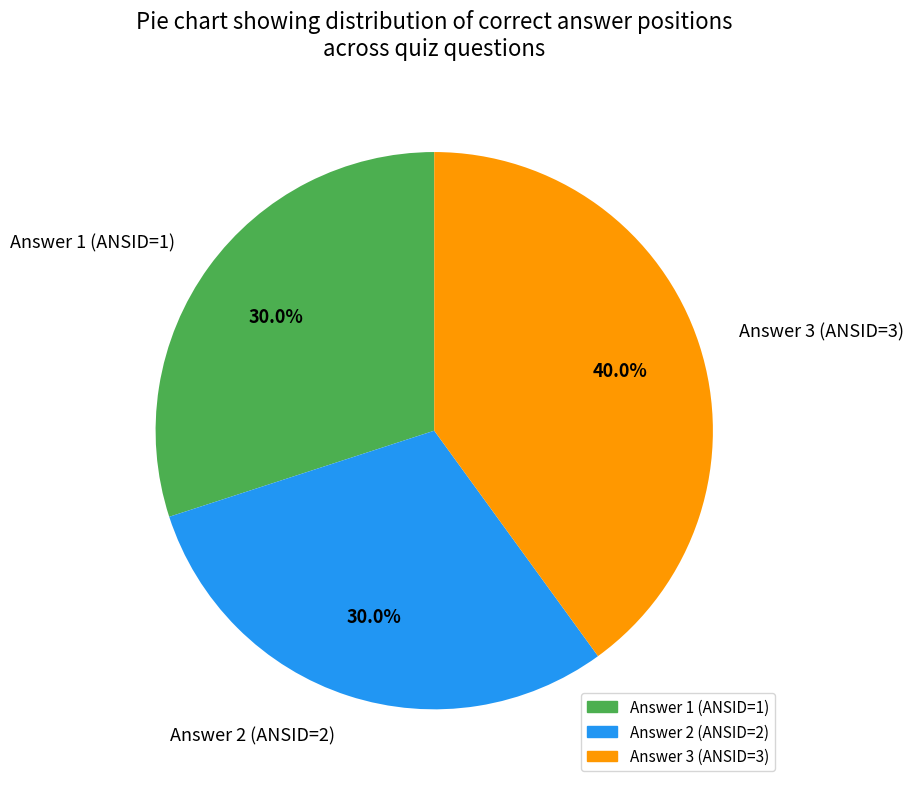

Is there a majority slice in this chart?

No